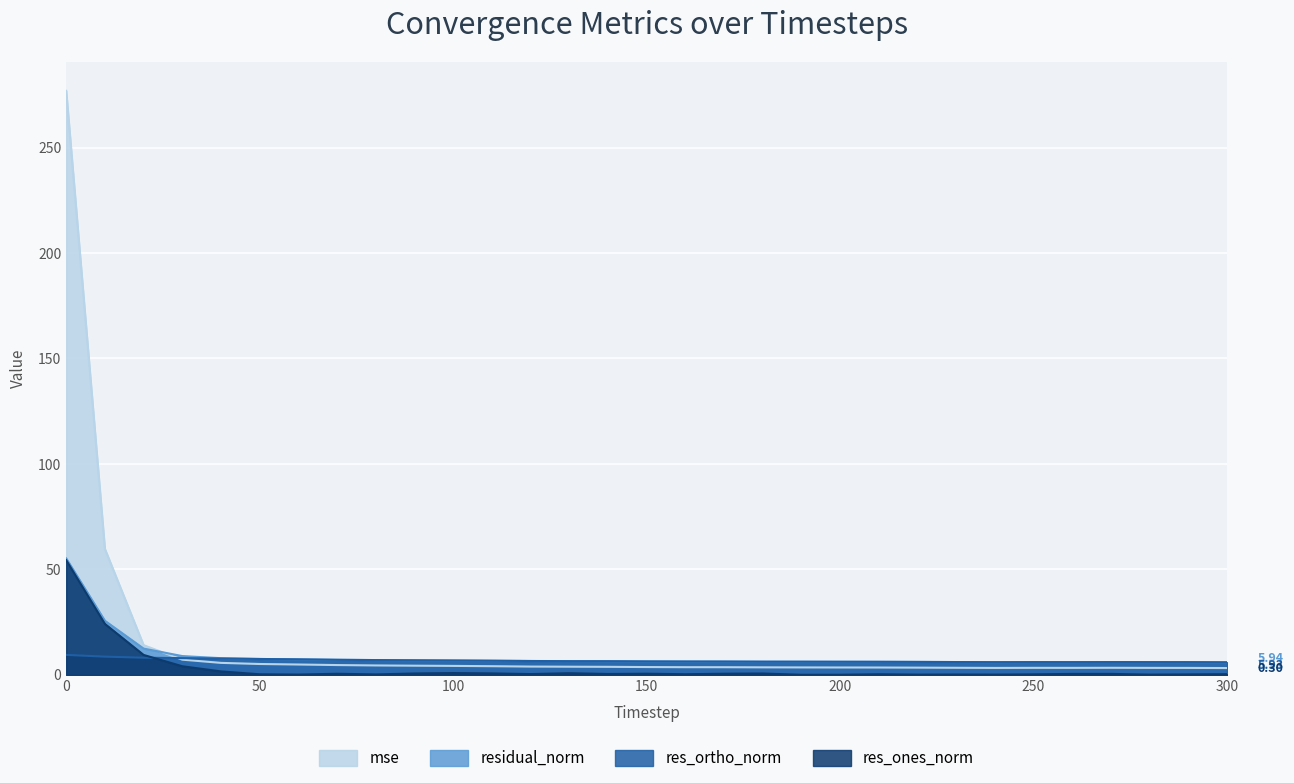

At which label is residual_norm closest to 30?

10